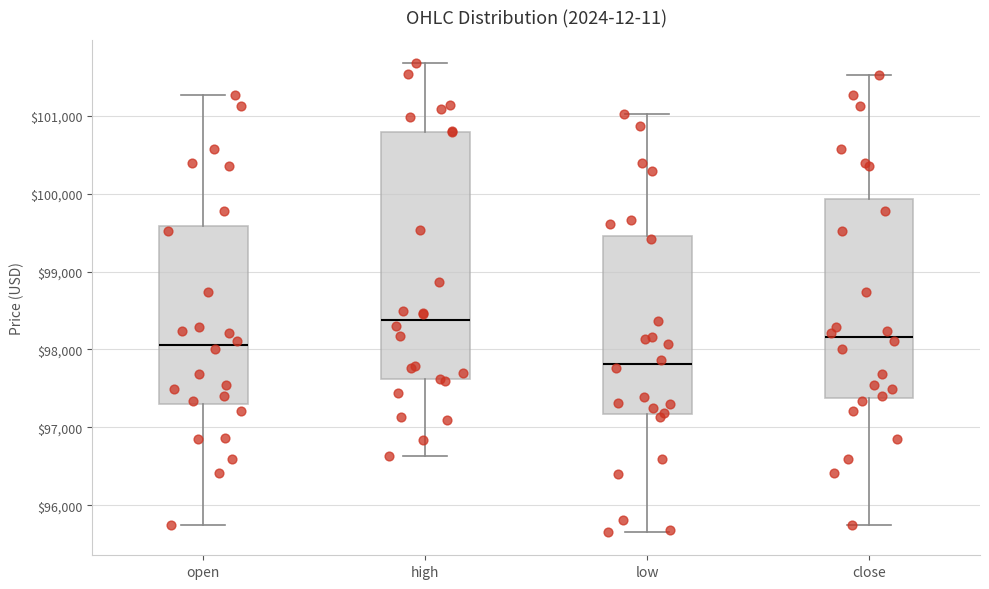

Comparing the boxes themselves (not the whiskers), which one is the tallest?

high